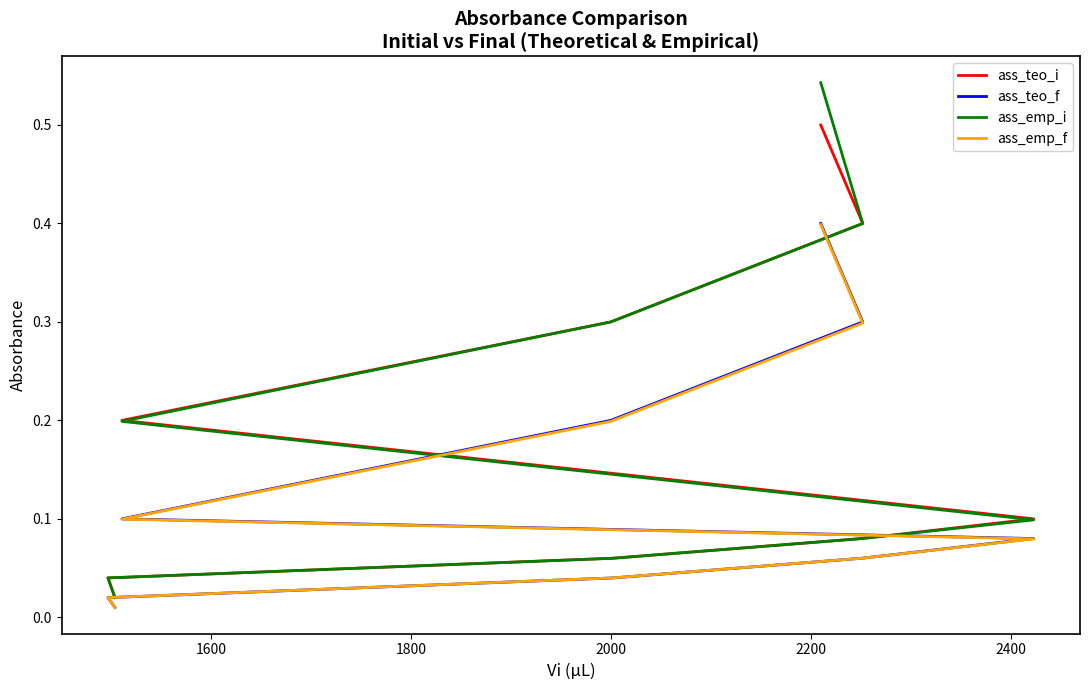

True or false: ass_emp_i and ass_emp_f intersect in this chart.

False